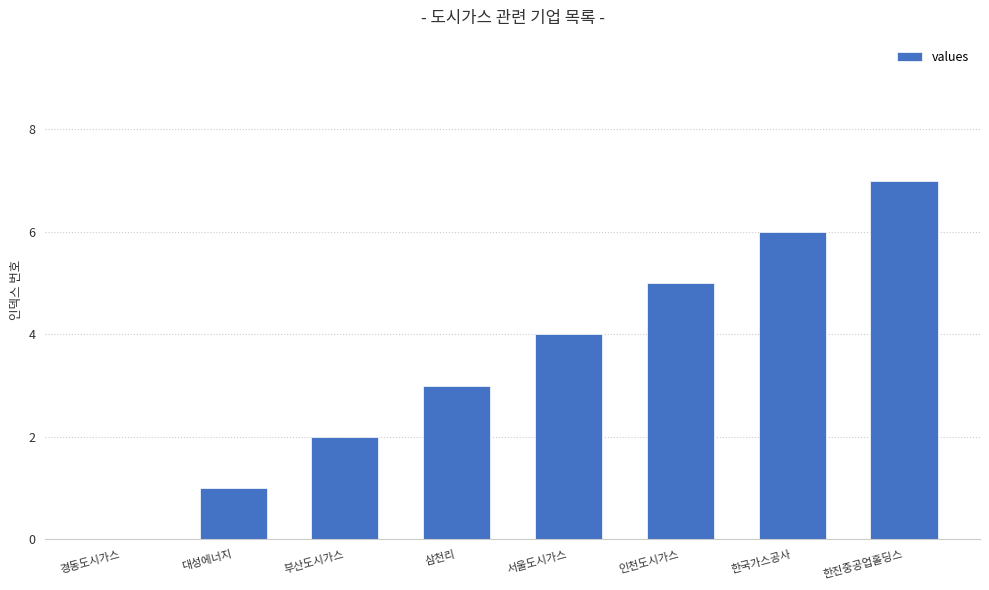

Is it true that the value at 대성에너지 is 1?

True